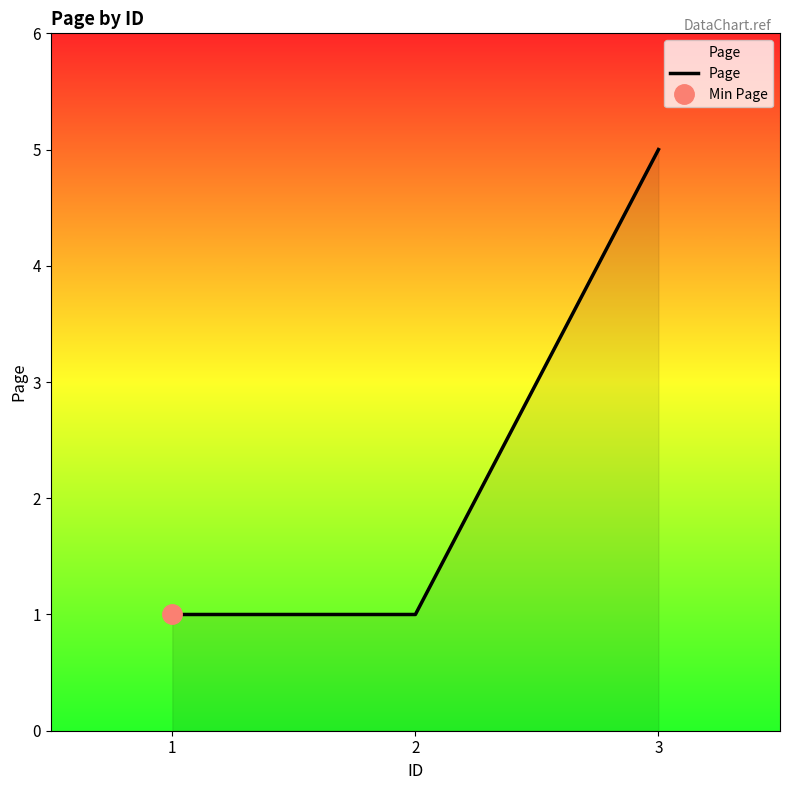

What is the smallest value displayed?

1